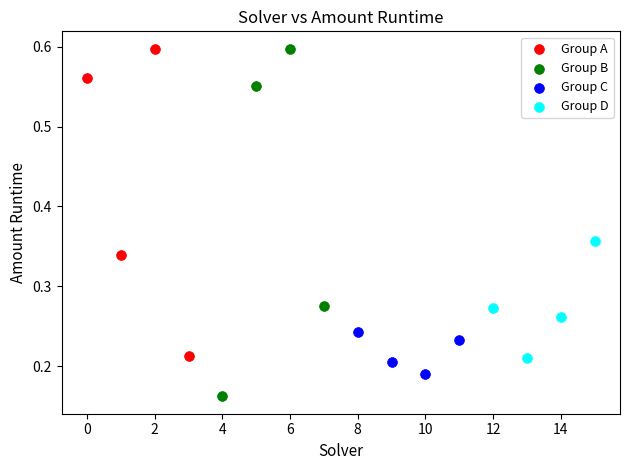

Which series has the widest spread of Y values?

Group B